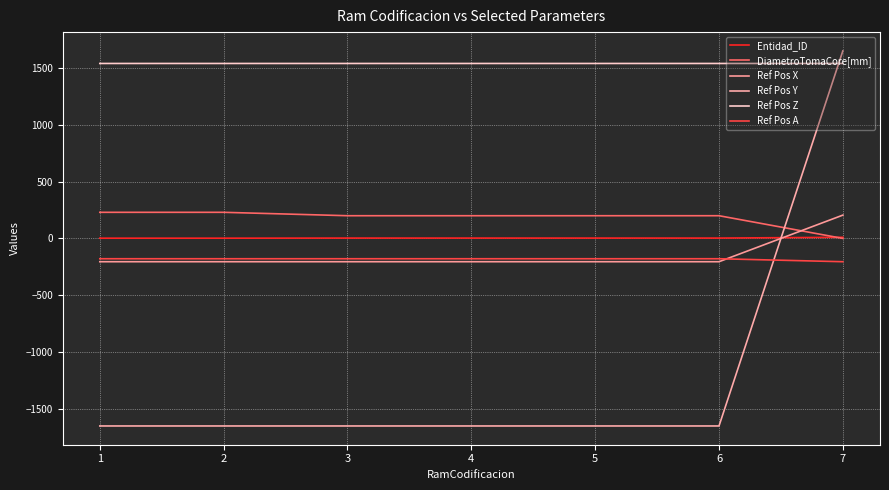

How many Entidad_ID values are between 2 and 3?

6